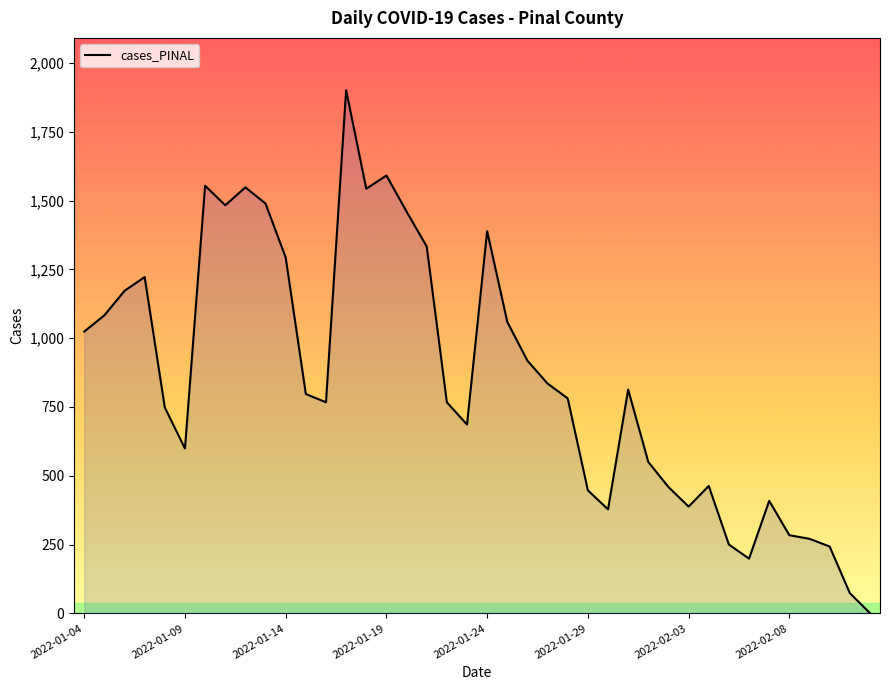

What is the difference between the maximum and minimum values?

1900